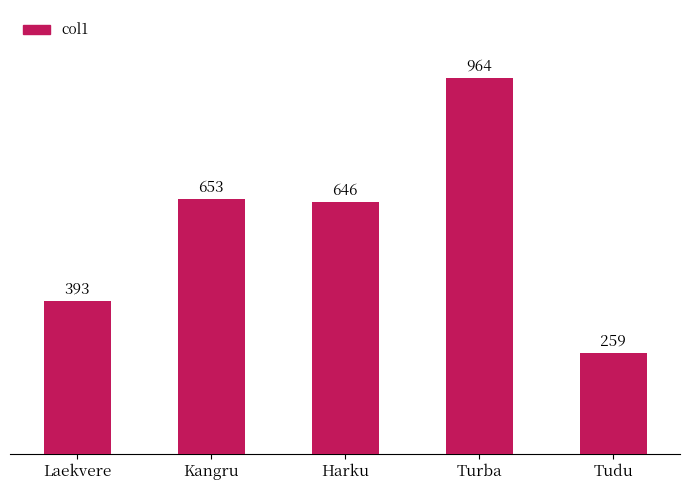

Where does the data first go above 646?

Kangru